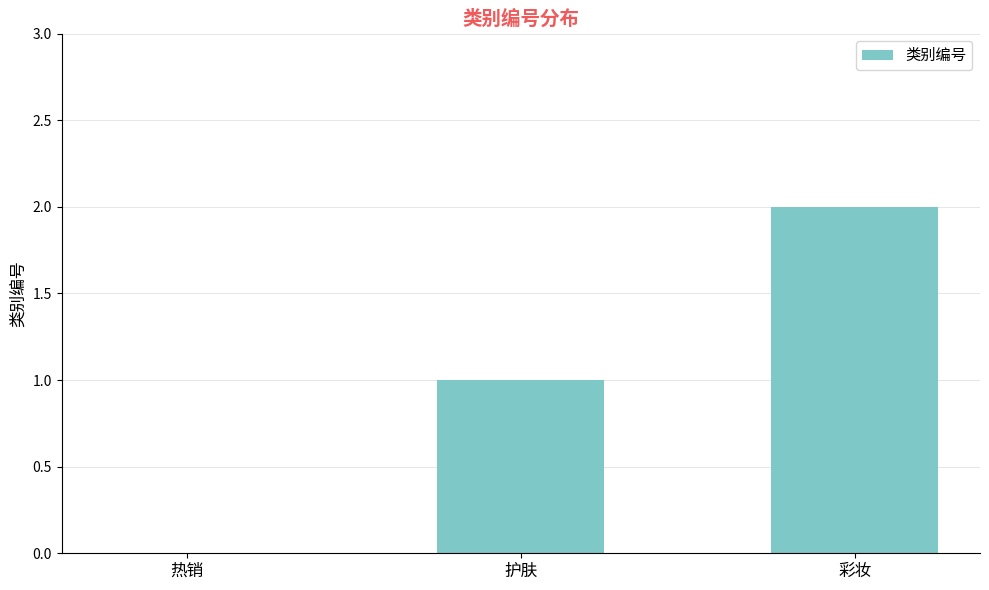

Are the bars horizontal?

No